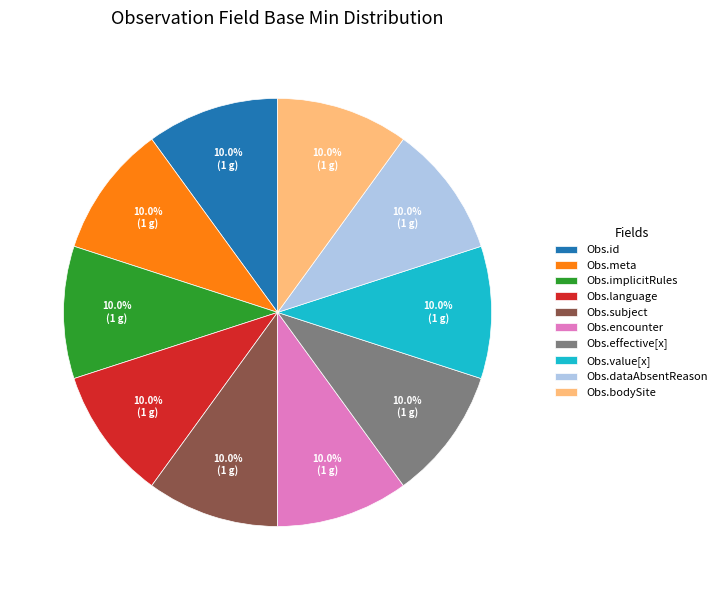

What is the total percentage of Obs.id and Obs.language?

20.0%